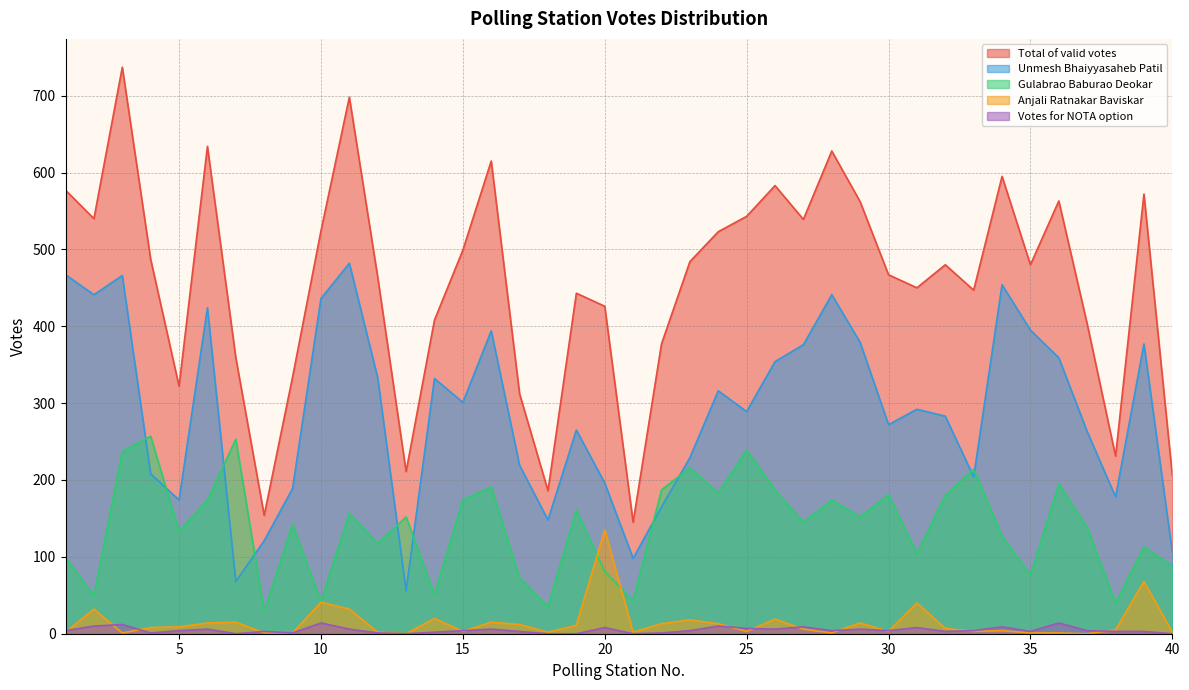

At which label is Unmesh Bhaiyyasaheb Patil closest to 269?

30